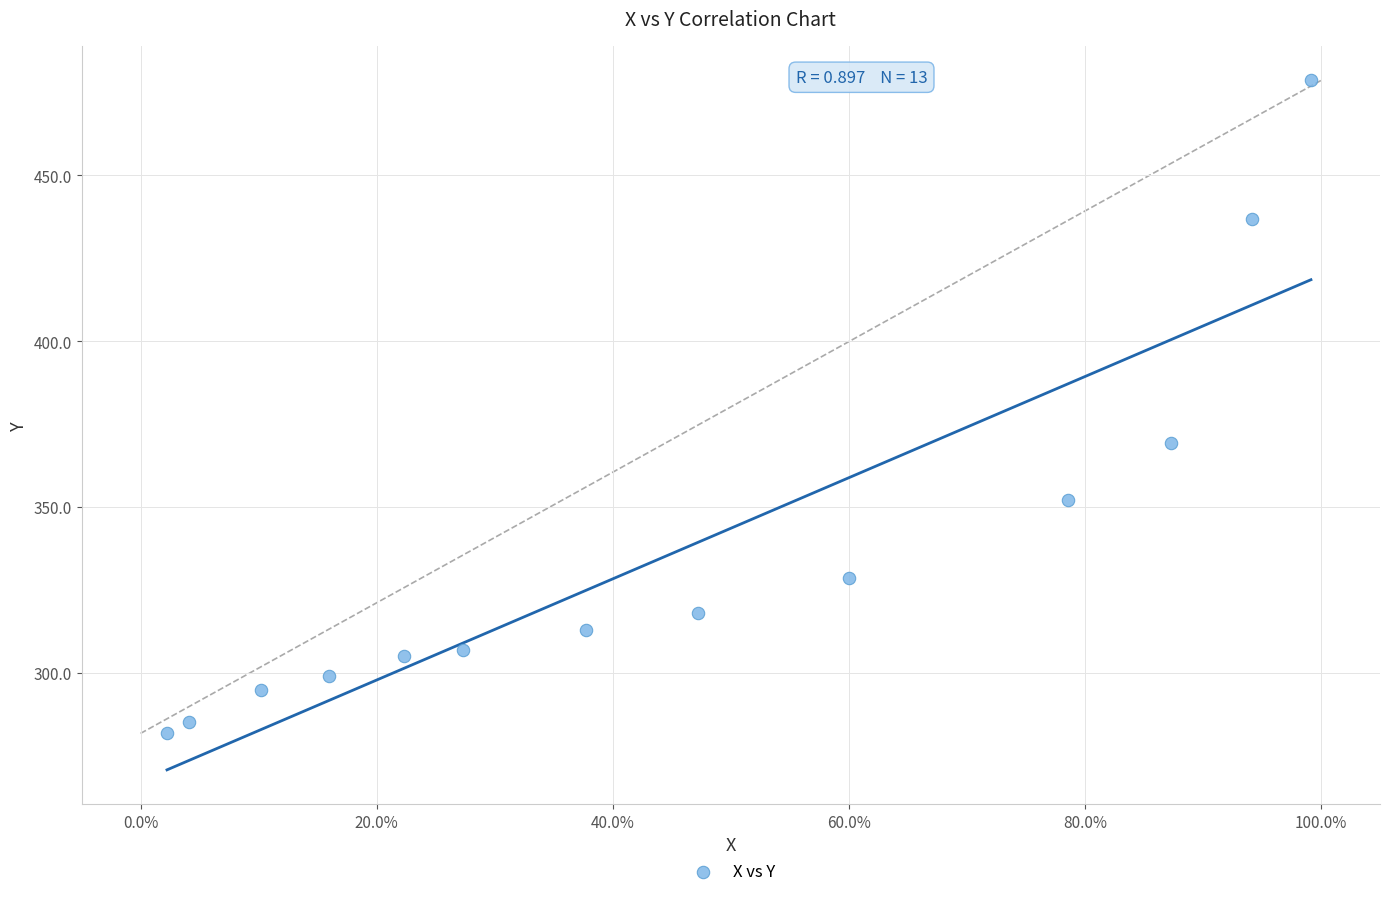

What Y value in the scatter plot is closest to 380?

369.4